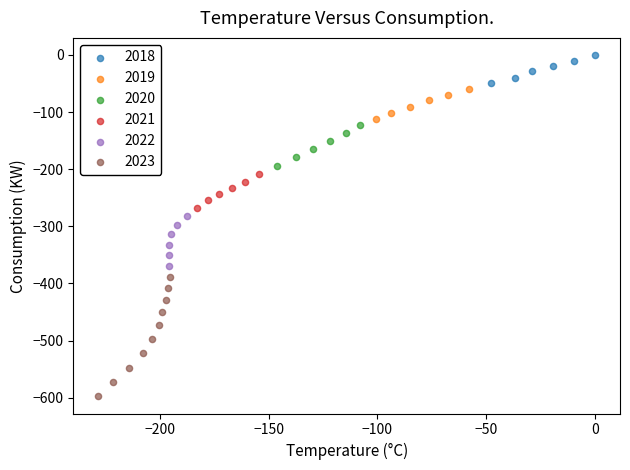

Which series has the widest spread of Y values?

2023